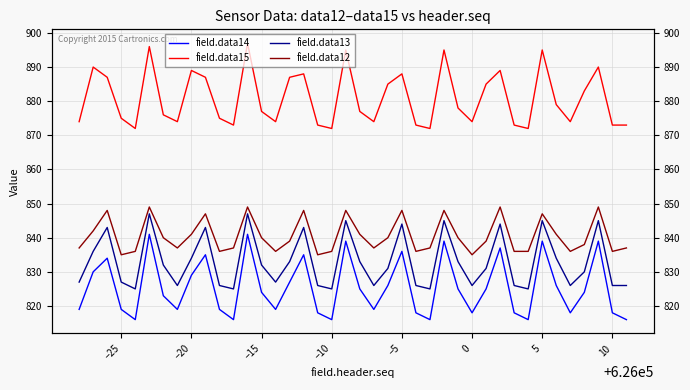

What is the sum of all field.data13 values?

33316